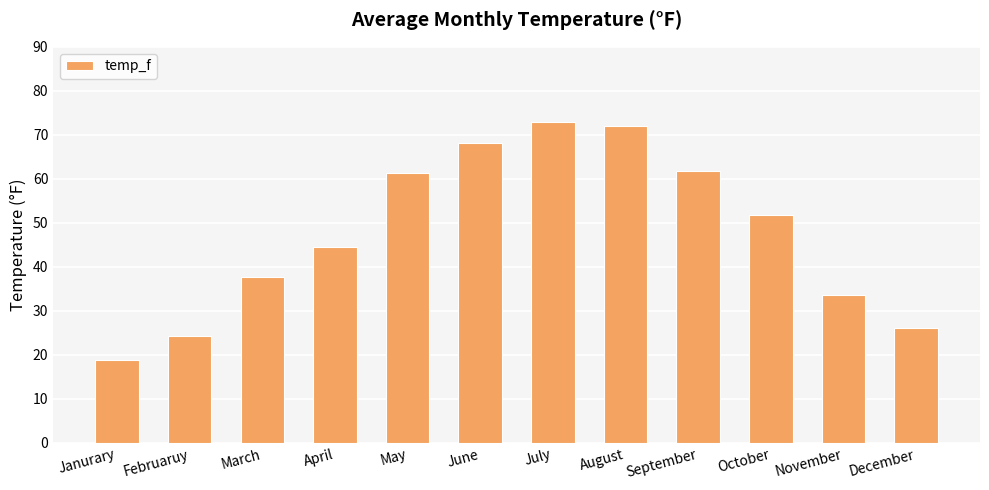

Reading left to right, transcribe all the data shown in this chart.

Janurary=18.7	Februaruy=24.4	March=37.6	April=44.6	May=61.2	June=68.2	July=73.0	August=72.1	September=61.7	October=51.7	November=33.7	December=26.0